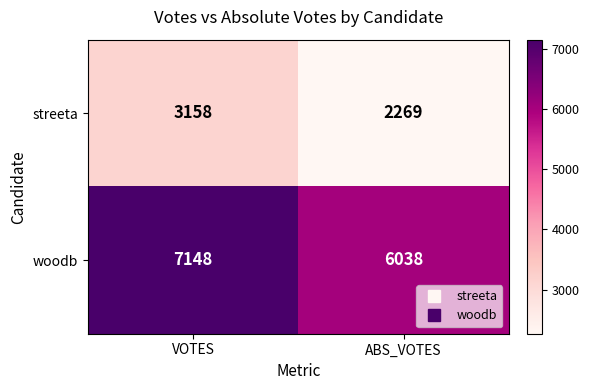

Count the number of categories in the chart.

2